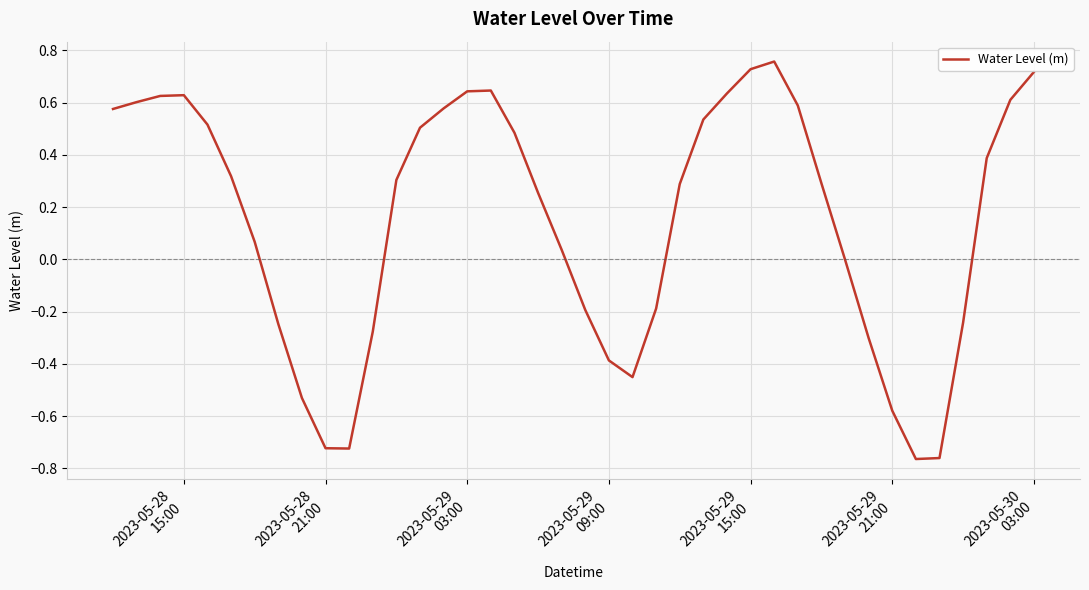

What is the difference between the maximum and minimum values?

1.5